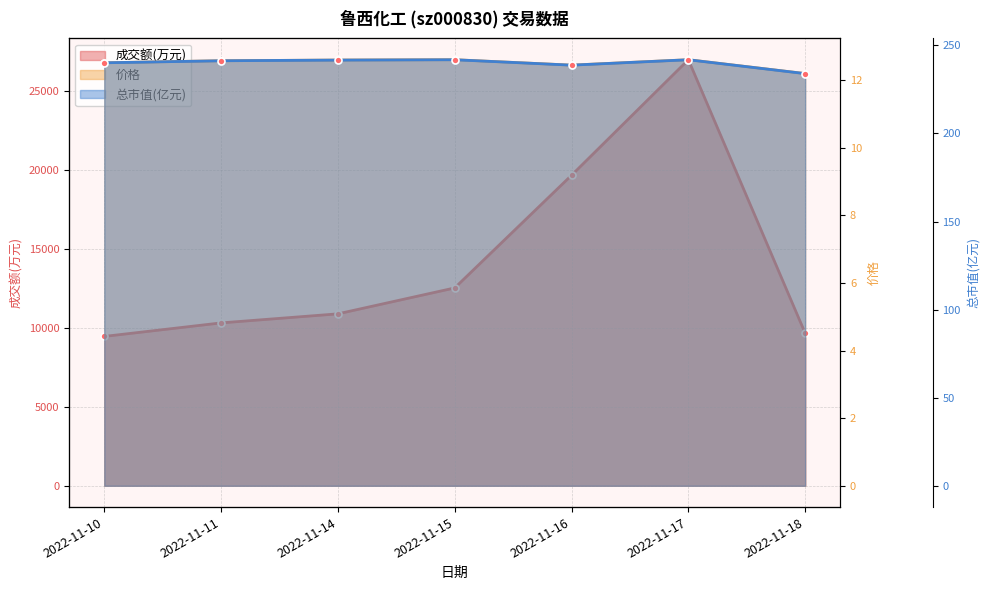

True or false: 成交额(万元) has a value of 12536.0 at 2022-11-15.

True